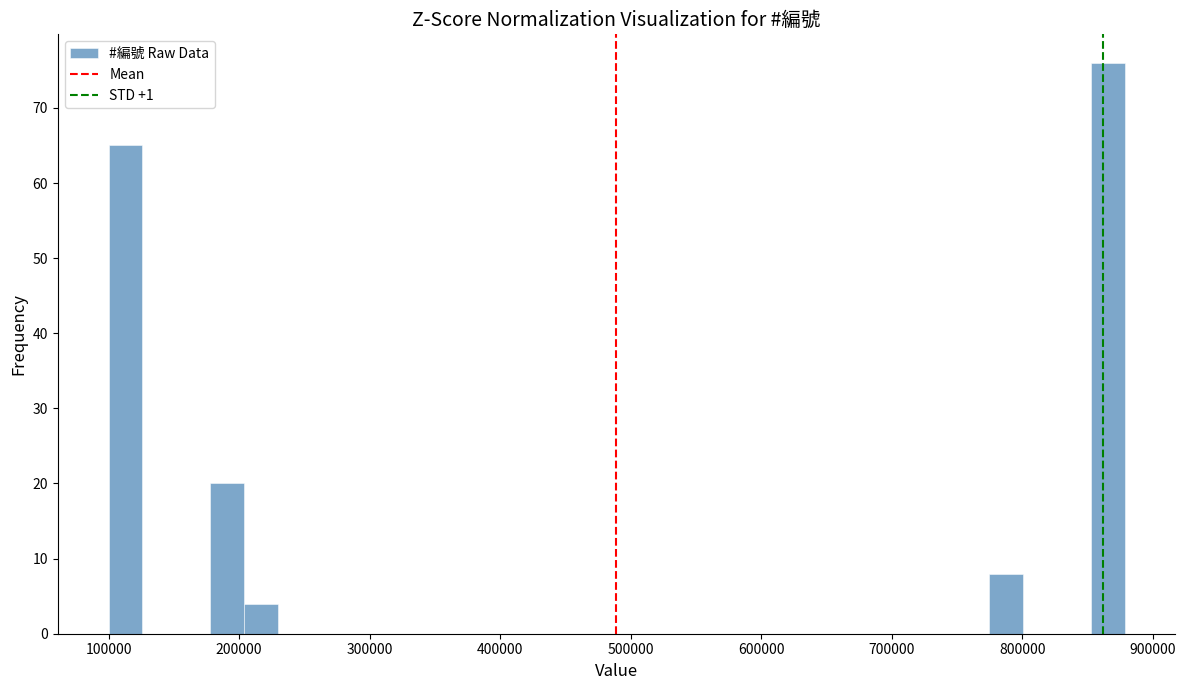

Read against the x-axis, roughly where is the centre of the tallest bar?

870000